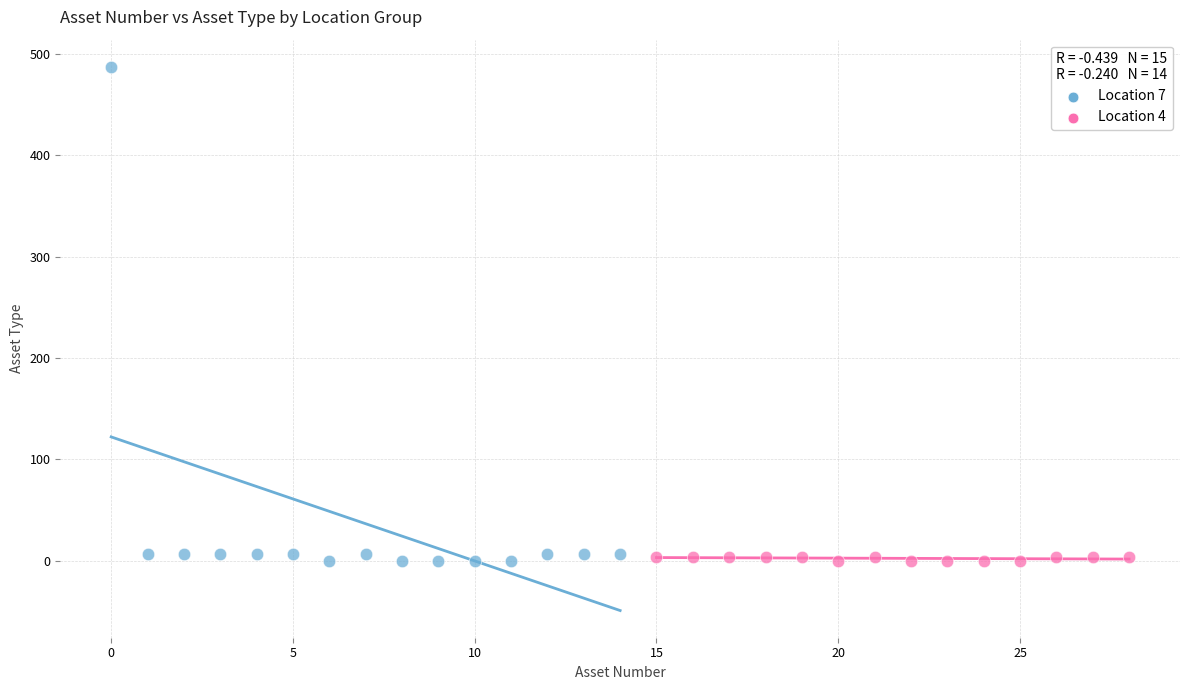

What are all the series names shown in the legend?

Location 7, Location 4